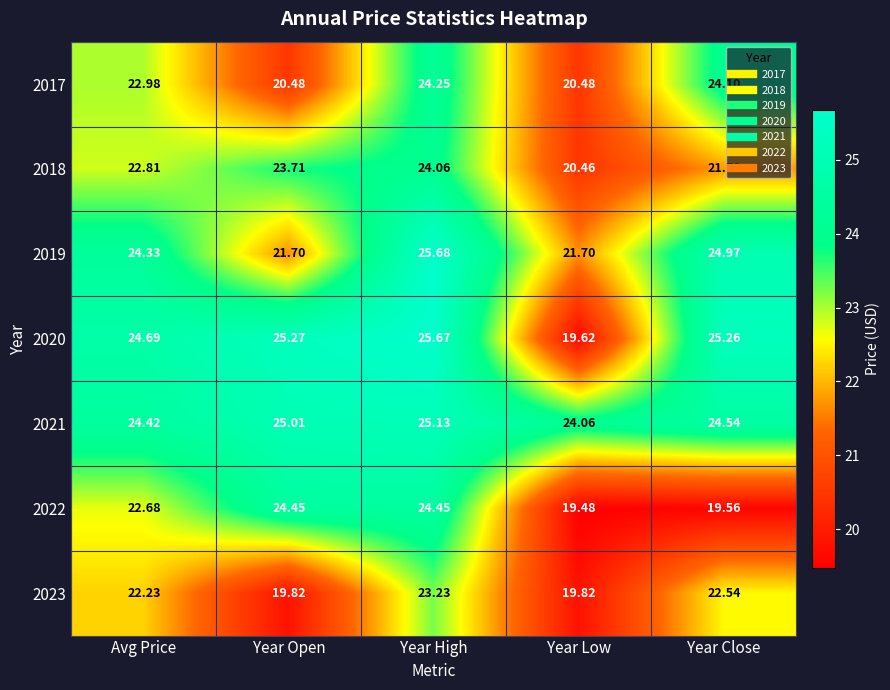

At how many categories does at least one series exceed 24?

5